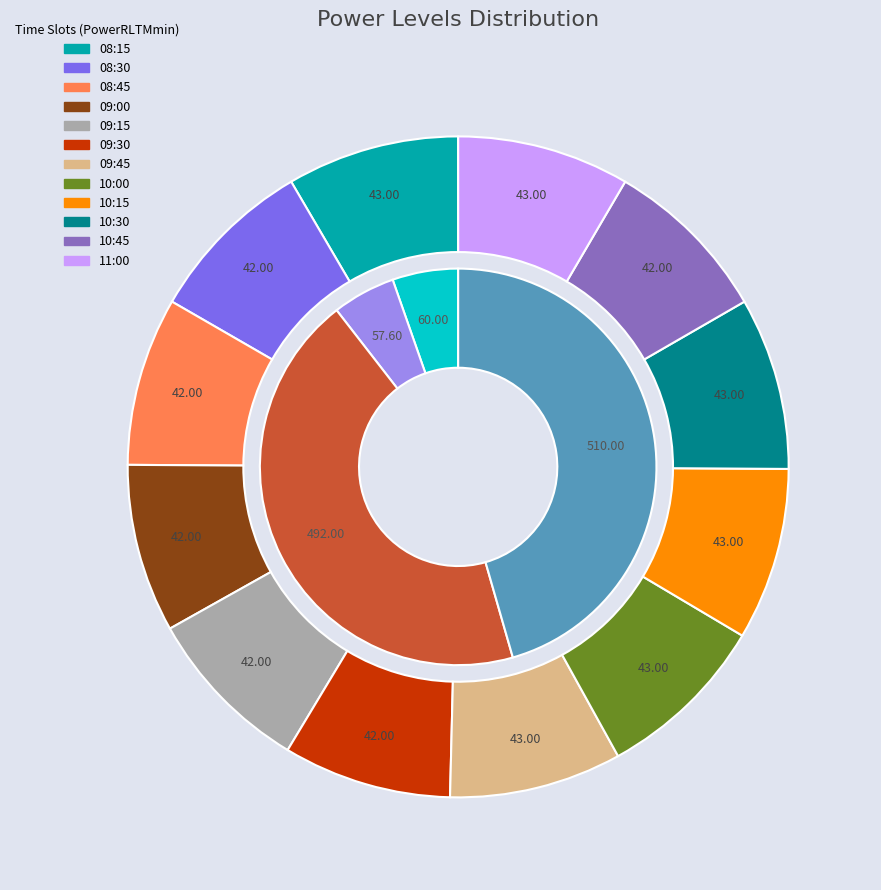

Does any single category account for the majority?

No